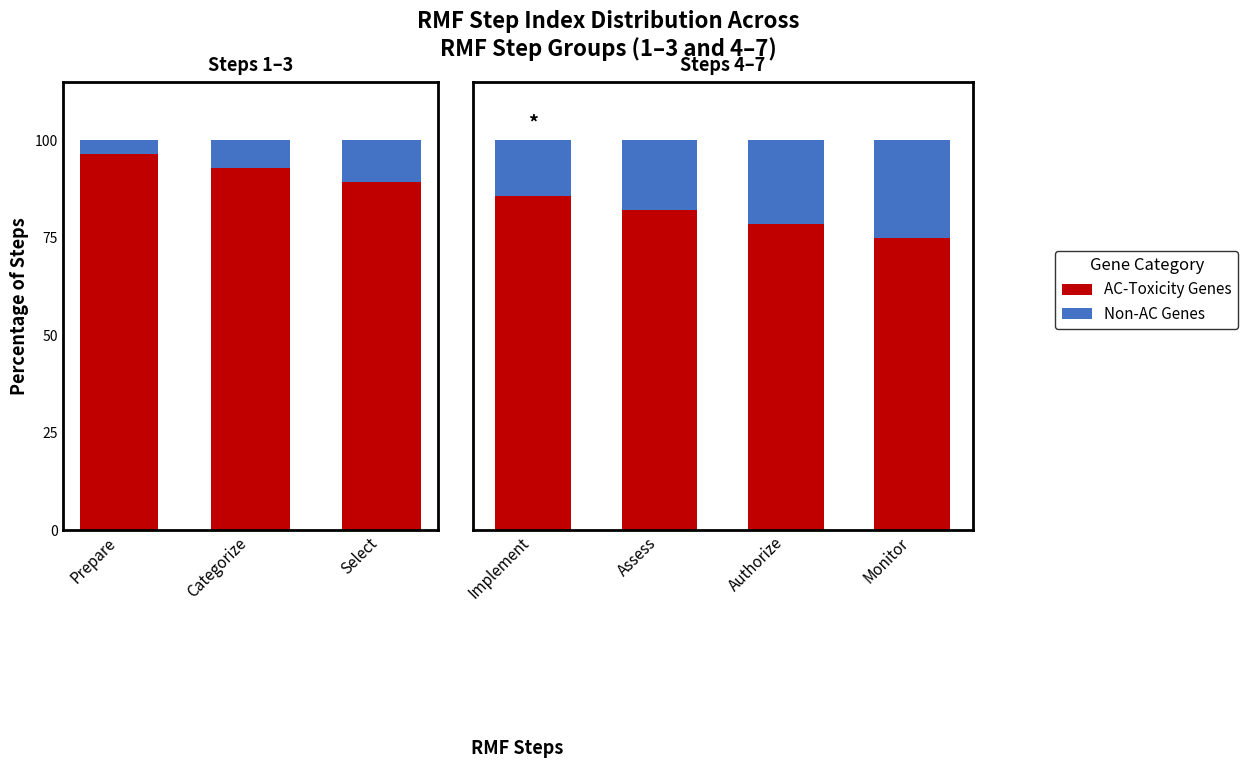

Rank the series at Authorize from highest to lowest value.

AC-Toxicity Genes, Non-AC Genes